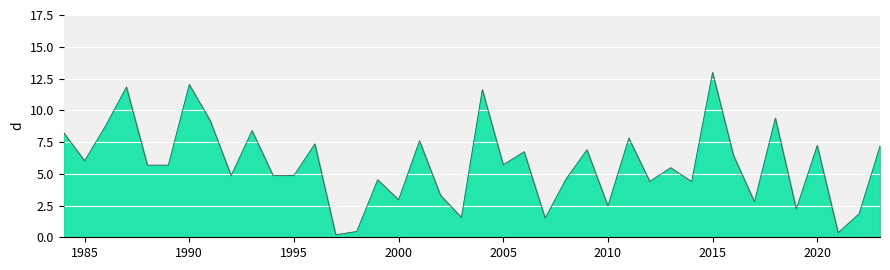

What is the maximum value shown in the chart?

13.0